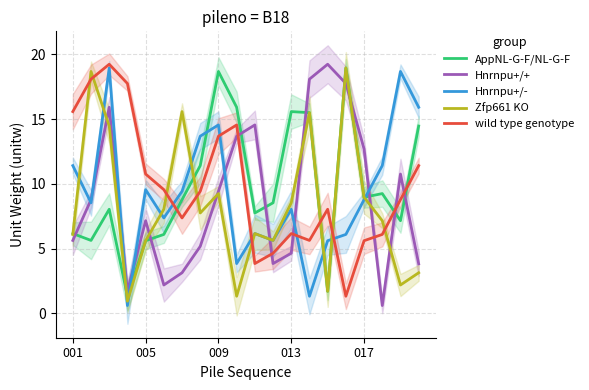

True or false: Hnrnpu+/+ and wild type genotype intersect in this chart.

True